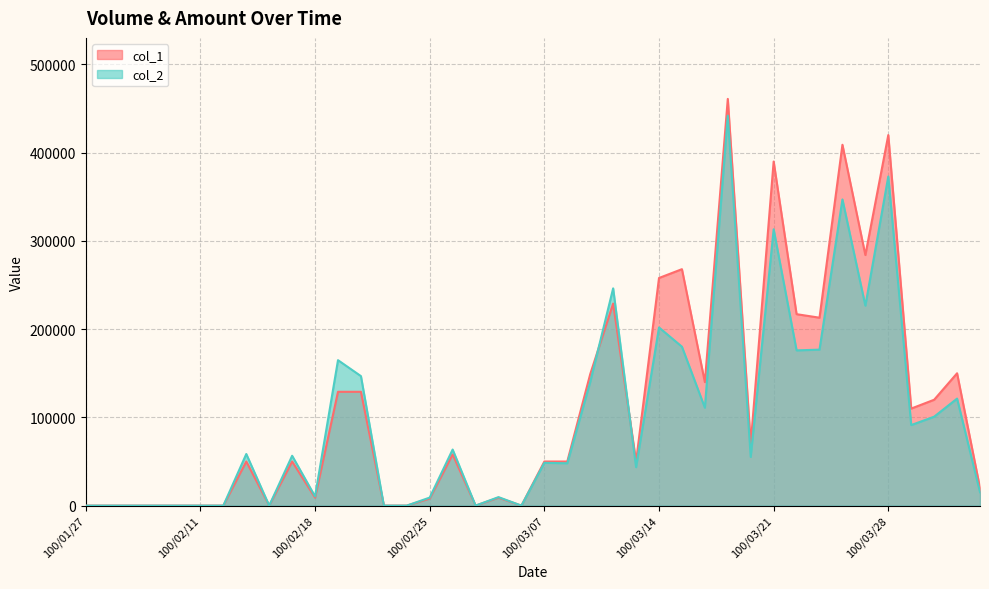

Which series has the largest range (max minus min)?

col_1